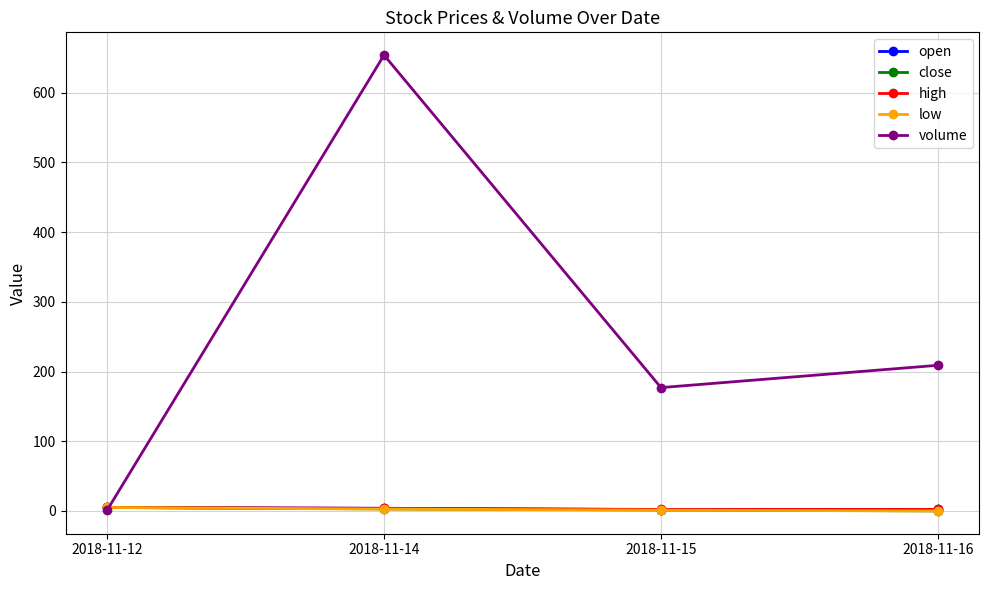

The value of high at 2018-11-14 is 3.8. True or false?

True